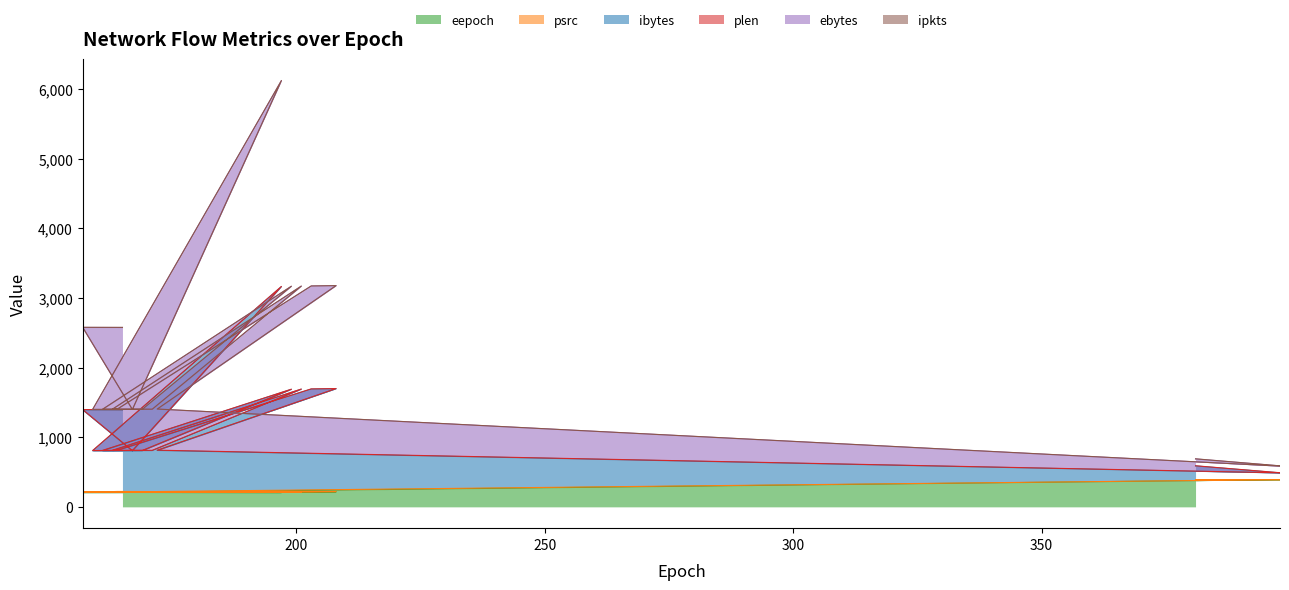

What is the minimum value for eepoch?

205